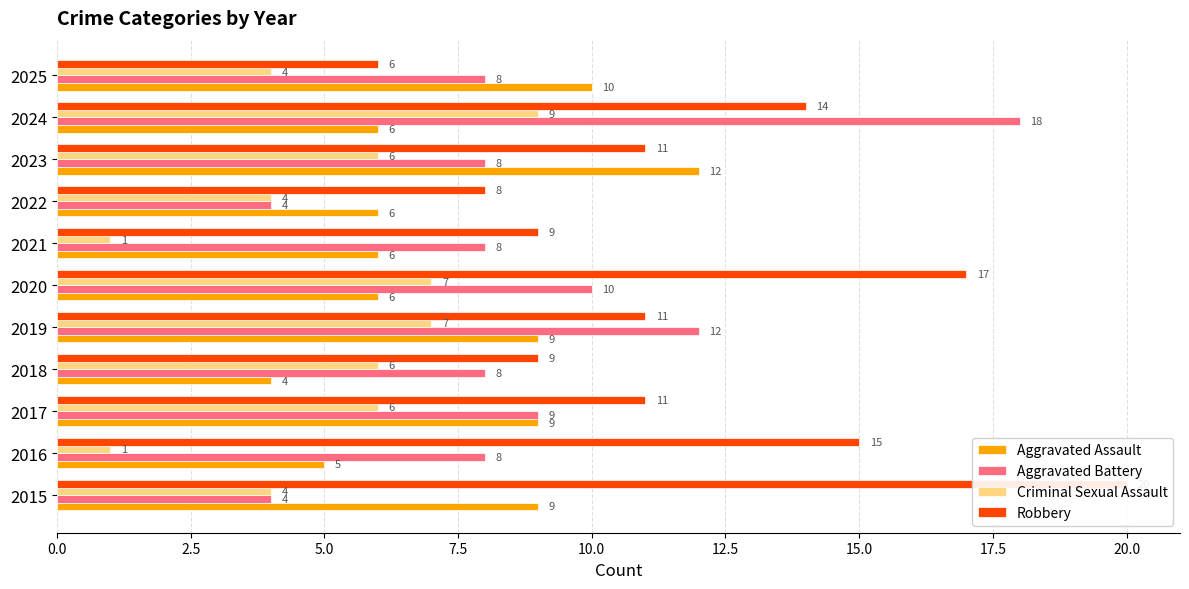

Between 2018 and 2024, which series saw the biggest shift?

Aggravated Battery